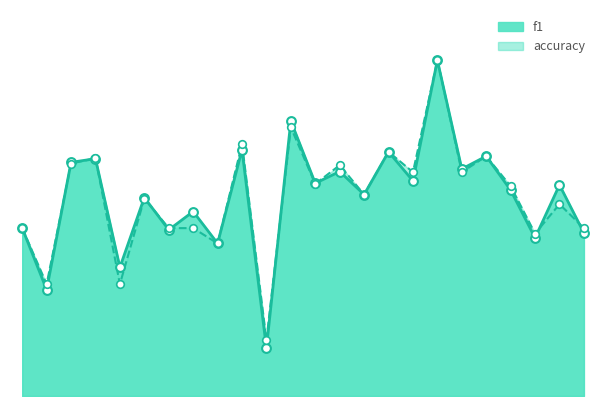

Which series reaches the maximum Y coordinate?

f1